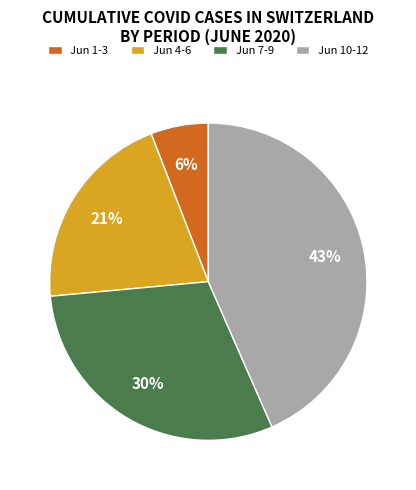

What is the largest slice in the pie chart?

Jun 10-12